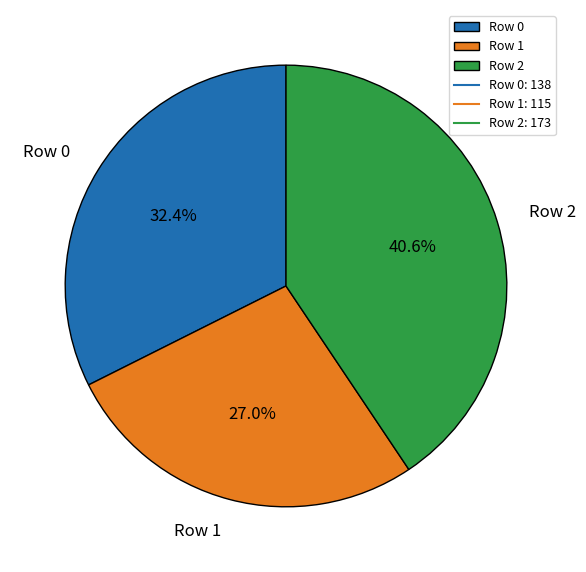

Which has a higher value, Row 1 or Row 0?

Row 0